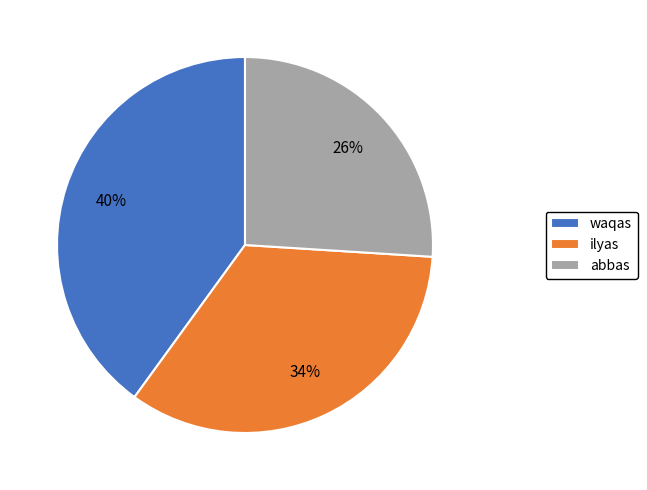

Is it true that waqas is 31% of the pie?

False